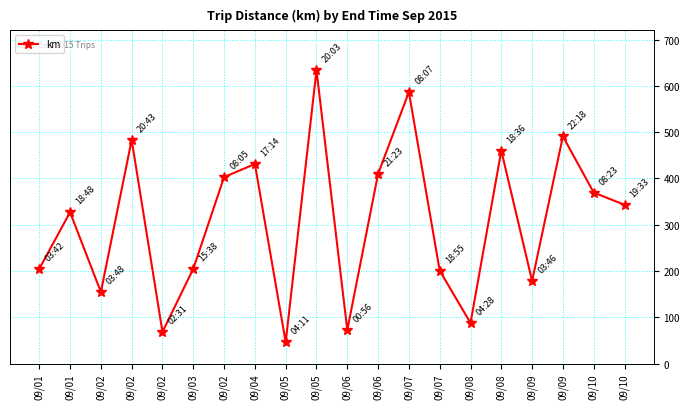

Which has a higher value, 09/07 or 09/08?

09/07